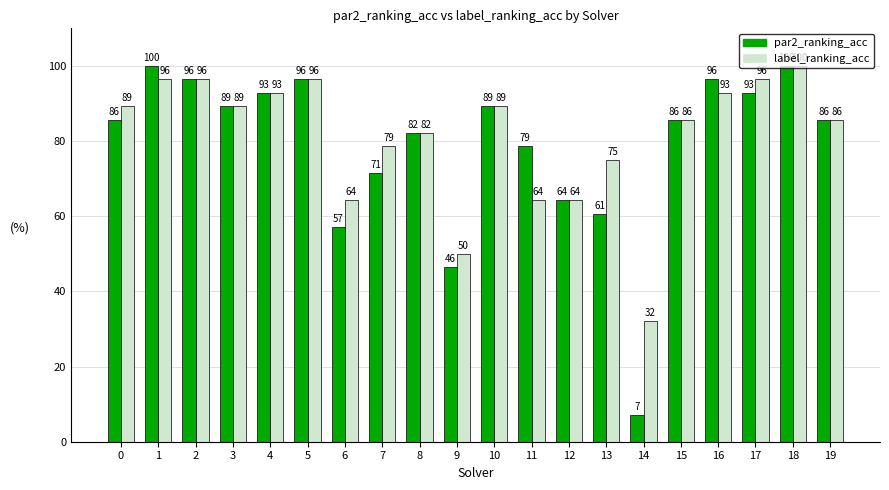

Is it true that par2_ranking_acc equals 100.0 at 1?

True